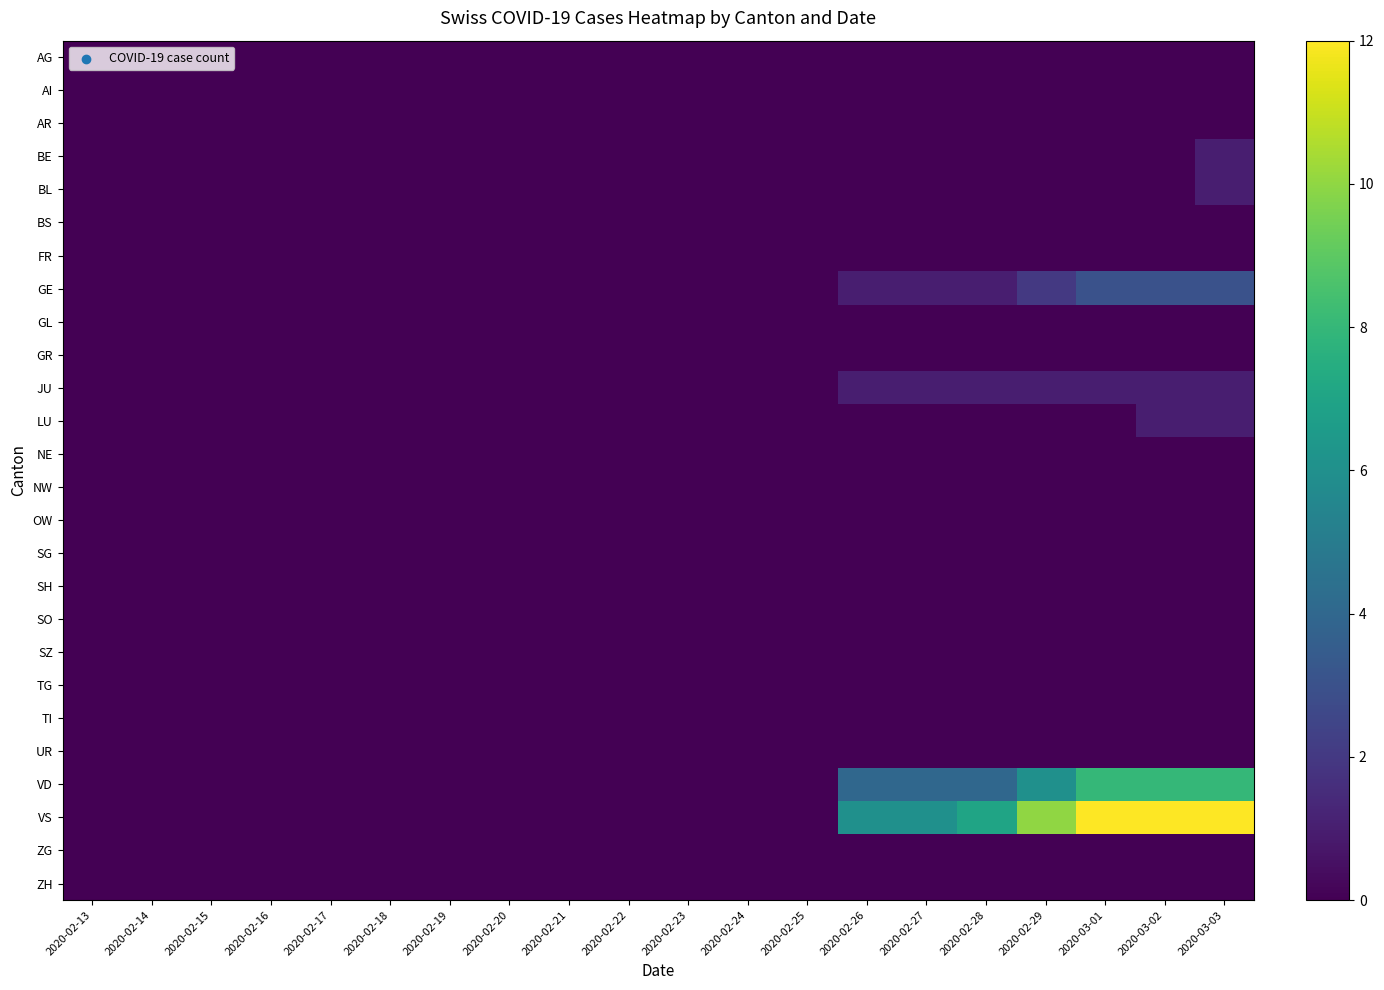

Reading left to right, transcribe all the data shown in this chart.

AG: 2020-02-13=0	2020-02-14=0	2020-02-15=0	2020-02-16=0	2020-02-17=0	2020-02-18=0	2020-02-19=0	2020-02-20=0	2020-02-21=0	2020-02-22=0	2020-02-23=0	2020-02-24=0	2020-02-25=0	2020-02-26=0	2020-02-27=0	2020-02-28=0	2020-02-29=0	2020-03-01=0	2020-03-02=0	2020-03-03=0
AI: 2020-02-13=0	2020-02-14=0	2020-02-15=0	2020-02-16=0	2020-02-17=0	2020-02-18=0	2020-02-19=0	2020-02-20=0	2020-02-21=0	2020-02-22=0	2020-02-23=0	2020-02-24=0	2020-02-25=0	2020-02-26=0	2020-02-27=0	2020-02-28=0	2020-02-29=0	2020-03-01=0	2020-03-02=0	2020-03-03=0
AR: 2020-02-13=0	2020-02-14=0	2020-02-15=0	2020-02-16=0	2020-02-17=0	2020-02-18=0	2020-02-19=0	2020-02-20=0	2020-02-21=0	2020-02-22=0	2020-02-23=0	2020-02-24=0	2020-02-25=0	2020-02-26=0	2020-02-27=0	2020-02-28=0	2020-02-29=0	2020-03-01=0	2020-03-02=0	2020-03-03=0
BE: 2020-02-13=0	2020-02-14=0	2020-02-15=0	2020-02-16=0	2020-02-17=0	2020-02-18=0	2020-02-19=0	2020-02-20=0	2020-02-21=0	2020-02-22=0	2020-02-23=0	2020-02-24=0	2020-02-25=0	2020-02-26=0	2020-02-27=0	2020-02-28=0	2020-02-29=0	2020-03-01=0	2020-03-02=0	2020-03-03=1
BL: 2020-02-13=0	2020-02-14=0	2020-02-15=0	2020-02-16=0	2020-02-17=0	2020-02-18=0	2020-02-19=0	2020-02-20=0	2020-02-21=0	2020-02-22=0	2020-02-23=0	2020-02-24=0	2020-02-25=0	2020-02-26=0	2020-02-27=0	2020-02-28=0	2020-02-29=0	2020-03-01=0	2020-03-02=0	2020-03-03=1
BS: 2020-02-13=0	2020-02-14=0	2020-02-15=0	2020-02-16=0	2020-02-17=0	2020-02-18=0	2020-02-19=0	2020-02-20=0	2020-02-21=0	2020-02-22=0	2020-02-23=0	2020-02-24=0	2020-02-25=0	2020-02-26=0	2020-02-27=0	2020-02-28=0	2020-02-29=0	2020-03-01=0	2020-03-02=0	2020-03-03=0
FR: 2020-02-13=0	2020-02-14=0	2020-02-15=0	2020-02-16=0	2020-02-17=0	2020-02-18=0	2020-02-19=0	2020-02-20=0	2020-02-21=0	2020-02-22=0	2020-02-23=0	2020-02-24=0	2020-02-25=0	2020-02-26=0	2020-02-27=0	2020-02-28=0	2020-02-29=0	2020-03-01=0	2020-03-02=0	2020-03-03=0
GE: 2020-02-13=0	2020-02-14=0	2020-02-15=0	2020-02-16=0	2020-02-17=0	2020-02-18=0	2020-02-19=0	2020-02-20=0	2020-02-21=0	2020-02-22=0	2020-02-23=0	2020-02-24=0	2020-02-25=0	2020-02-26=1	2020-02-27=1	2020-02-28=1	2020-02-29=2	2020-03-01=3	2020-03-02=3	2020-03-03=3
GL: 2020-02-13=0	2020-02-14=0	2020-02-15=0	2020-02-16=0	2020-02-17=0	2020-02-18=0	2020-02-19=0	2020-02-20=0	2020-02-21=0	2020-02-22=0	2020-02-23=0	2020-02-24=0	2020-02-25=0	2020-02-26=0	2020-02-27=0	2020-02-28=0	2020-02-29=0	2020-03-01=0	2020-03-02=0	2020-03-03=0
GR: 2020-02-13=0	2020-02-14=0	2020-02-15=0	2020-02-16=0	2020-02-17=0	2020-02-18=0	2020-02-19=0	2020-02-20=0	2020-02-21=0	2020-02-22=0	2020-02-23=0	2020-02-24=0	2020-02-25=0	2020-02-26=0	2020-02-27=0	2020-02-28=0	2020-02-29=0	2020-03-01=0	2020-03-02=0	2020-03-03=0
JU: 2020-02-13=0	2020-02-14=0	2020-02-15=0	2020-02-16=0	2020-02-17=0	2020-02-18=0	2020-02-19=0	2020-02-20=0	2020-02-21=0	2020-02-22=0	2020-02-23=0	2020-02-24=0	2020-02-25=0	2020-02-26=1	2020-02-27=1	2020-02-28=1	2020-02-29=1	2020-03-01=1	2020-03-02=1	2020-03-03=1
LU: 2020-02-13=0	2020-02-14=0	2020-02-15=0	2020-02-16=0	2020-02-17=0	2020-02-18=0	2020-02-19=0	2020-02-20=0	2020-02-21=0	2020-02-22=0	2020-02-23=0	2020-02-24=0	2020-02-25=0	2020-02-26=0	2020-02-27=0	2020-02-28=0	2020-02-29=0	2020-03-01=0	2020-03-02=1	2020-03-03=1
NE: 2020-02-13=0	2020-02-14=0	2020-02-15=0	2020-02-16=0	2020-02-17=0	2020-02-18=0	2020-02-19=0	2020-02-20=0	2020-02-21=0	2020-02-22=0	2020-02-23=0	2020-02-24=0	2020-02-25=0	2020-02-26=0	2020-02-27=0	2020-02-28=0	2020-02-29=0	2020-03-01=0	2020-03-02=0	2020-03-03=0
NW: 2020-02-13=0	2020-02-14=0	2020-02-15=0	2020-02-16=0	2020-02-17=0	2020-02-18=0	2020-02-19=0	2020-02-20=0	2020-02-21=0	2020-02-22=0	2020-02-23=0	2020-02-24=0	2020-02-25=0	2020-02-26=0	2020-02-27=0	2020-02-28=0	2020-02-29=0	2020-03-01=0	2020-03-02=0	2020-03-03=0
OW: 2020-02-13=0	2020-02-14=0	2020-02-15=0	2020-02-16=0	2020-02-17=0	2020-02-18=0	2020-02-19=0	2020-02-20=0	2020-02-21=0	2020-02-22=0	2020-02-23=0	2020-02-24=0	2020-02-25=0	2020-02-26=0	2020-02-27=0	2020-02-28=0	2020-02-29=0	2020-03-01=0	2020-03-02=0	2020-03-03=0
SG: 2020-02-13=0	2020-02-14=0	2020-02-15=0	2020-02-16=0	2020-02-17=0	2020-02-18=0	2020-02-19=0	2020-02-20=0	2020-02-21=0	2020-02-22=0	2020-02-23=0	2020-02-24=0	2020-02-25=0	2020-02-26=0	2020-02-27=0	2020-02-28=0	2020-02-29=0	2020-03-01=0	2020-03-02=0	2020-03-03=0
SH: 2020-02-13=0	2020-02-14=0	2020-02-15=0	2020-02-16=0	2020-02-17=0	2020-02-18=0	2020-02-19=0	2020-02-20=0	2020-02-21=0	2020-02-22=0	2020-02-23=0	2020-02-24=0	2020-02-25=0	2020-02-26=0	2020-02-27=0	2020-02-28=0	2020-02-29=0	2020-03-01=0	2020-03-02=0	2020-03-03=0
SO: 2020-02-13=0	2020-02-14=0	2020-02-15=0	2020-02-16=0	2020-02-17=0	2020-02-18=0	2020-02-19=0	2020-02-20=0	2020-02-21=0	2020-02-22=0	2020-02-23=0	2020-02-24=0	2020-02-25=0	2020-02-26=0	2020-02-27=0	2020-02-28=0	2020-02-29=0	2020-03-01=0	2020-03-02=0	2020-03-03=0
SZ: 2020-02-13=0	2020-02-14=0	2020-02-15=0	2020-02-16=0	2020-02-17=0	2020-02-18=0	2020-02-19=0	2020-02-20=0	2020-02-21=0	2020-02-22=0	2020-02-23=0	2020-02-24=0	2020-02-25=0	2020-02-26=0	2020-02-27=0	2020-02-28=0	2020-02-29=0	2020-03-01=0	2020-03-02=0	2020-03-03=0
TG: 2020-02-13=0	2020-02-14=0	2020-02-15=0	2020-02-16=0	2020-02-17=0	2020-02-18=0	2020-02-19=0	2020-02-20=0	2020-02-21=0	2020-02-22=0	2020-02-23=0	2020-02-24=0	2020-02-25=0	2020-02-26=0	2020-02-27=0	2020-02-28=0	2020-02-29=0	2020-03-01=0	2020-03-02=0	2020-03-03=0
TI: 2020-02-13=0	2020-02-14=0	2020-02-15=0	2020-02-16=0	2020-02-17=0	2020-02-18=0	2020-02-19=0	2020-02-20=0	2020-02-21=0	2020-02-22=0	2020-02-23=0	2020-02-24=0	2020-02-25=0	2020-02-26=0	2020-02-27=0	2020-02-28=0	2020-02-29=0	2020-03-01=0	2020-03-02=0	2020-03-03=0
UR: 2020-02-13=0	2020-02-14=0	2020-02-15=0	2020-02-16=0	2020-02-17=0	2020-02-18=0	2020-02-19=0	2020-02-20=0	2020-02-21=0	2020-02-22=0	2020-02-23=0	2020-02-24=0	2020-02-25=0	2020-02-26=0	2020-02-27=0	2020-02-28=0	2020-02-29=0	2020-03-01=0	2020-03-02=0	2020-03-03=0
VD: 2020-02-13=0	2020-02-14=0	2020-02-15=0	2020-02-16=0	2020-02-17=0	2020-02-18=0	2020-02-19=0	2020-02-20=0	2020-02-21=0	2020-02-22=0	2020-02-23=0	2020-02-24=0	2020-02-25=0	2020-02-26=4	2020-02-27=4	2020-02-28=4	2020-02-29=6	2020-03-01=8	2020-03-02=8	2020-03-03=8
VS: 2020-02-13=0	2020-02-14=0	2020-02-15=0	2020-02-16=0	2020-02-17=0	2020-02-18=0	2020-02-19=0	2020-02-20=0	2020-02-21=0	2020-02-22=0	2020-02-23=0	2020-02-24=0	2020-02-25=0	2020-02-26=6	2020-02-27=6	2020-02-28=7	2020-02-29=10	2020-03-01=12	2020-03-02=12	2020-03-03=12
ZG: 2020-02-13=0	2020-02-14=0	2020-02-15=0	2020-02-16=0	2020-02-17=0	2020-02-18=0	2020-02-19=0	2020-02-20=0	2020-02-21=0	2020-02-22=0	2020-02-23=0	2020-02-24=0	2020-02-25=0	2020-02-26=0	2020-02-27=0	2020-02-28=0	2020-02-29=0	2020-03-01=0	2020-03-02=0	2020-03-03=0
ZH: 2020-02-13=0	2020-02-14=0	2020-02-15=0	2020-02-16=0	2020-02-17=0	2020-02-18=0	2020-02-19=0	2020-02-20=0	2020-02-21=0	2020-02-22=0	2020-02-23=0	2020-02-24=0	2020-02-25=0	2020-02-26=0	2020-02-27=0	2020-02-28=0	2020-02-29=0	2020-03-01=0	2020-03-02=0	2020-03-03=0